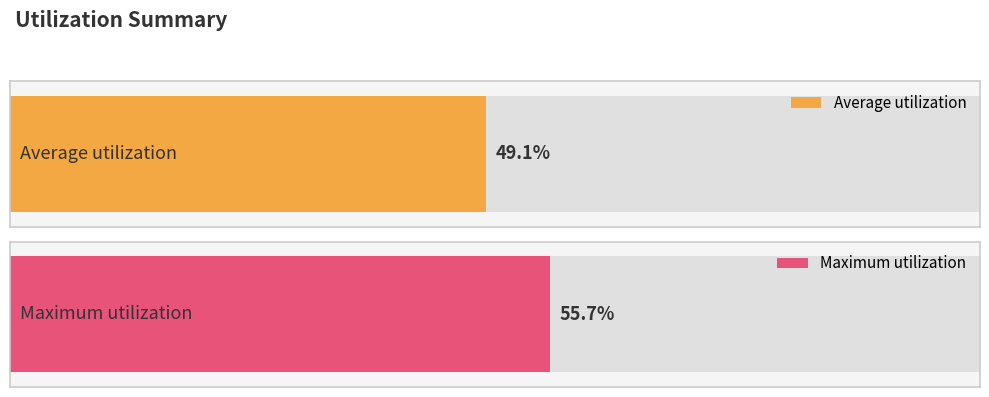

Between 19 and 1, which is larger?

19